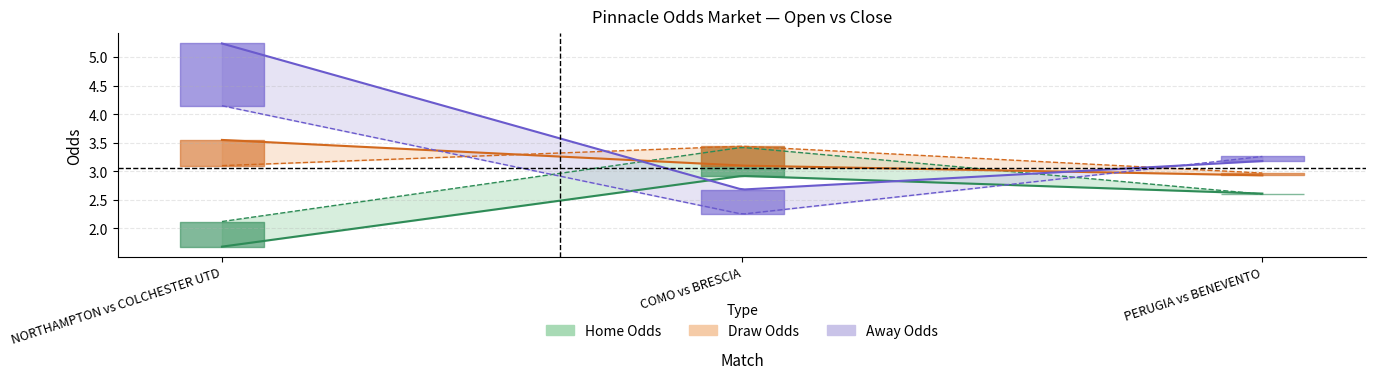

Reading left to right, what are all the values shown in this chart?

HOME OPEN ODDS: 1.7	2.9	2.6
HOME CLOSE ODDS: 2.1	3.4	2.6
DRAW OPEN ODDS: 3.5	3.1	2.9
DRAW CLOSE ODDS: 3.1	3.4	3.0
AWAY OPEN ODDS: 5.2	2.7	3.2
AWAY CLOSE ODDS: 4.2	2.2	3.3